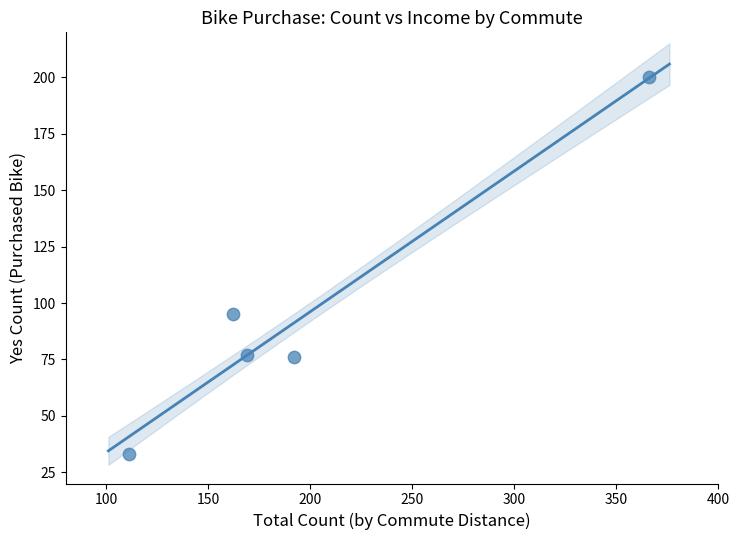

What is the range of X values (max minus min)?

255